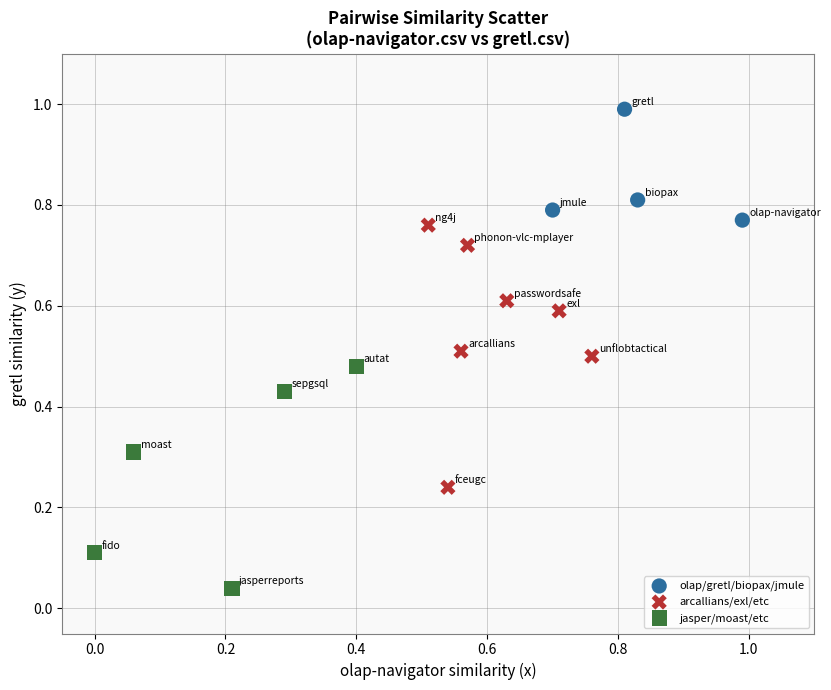

Which series contains the highest Y value?

olap/gretl/biopax/jmule